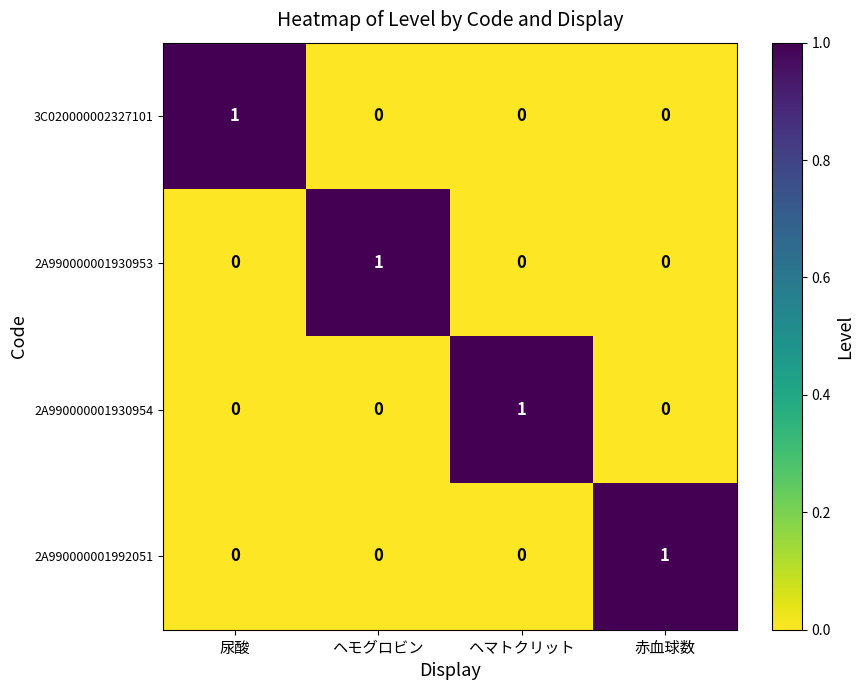

What is the difference between the highest and lowest values at 尿酸?

1